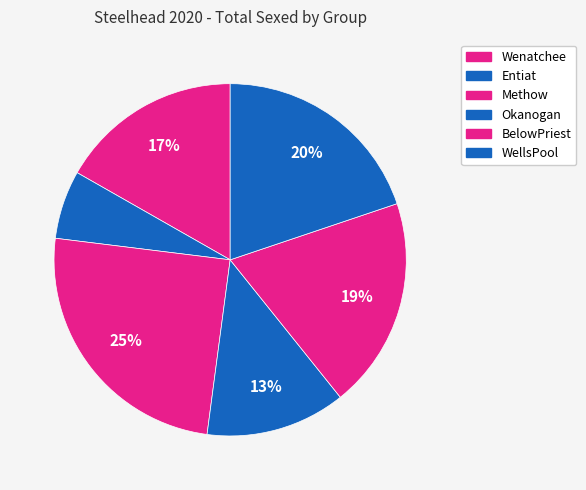

How many slices are in this pie chart?

6